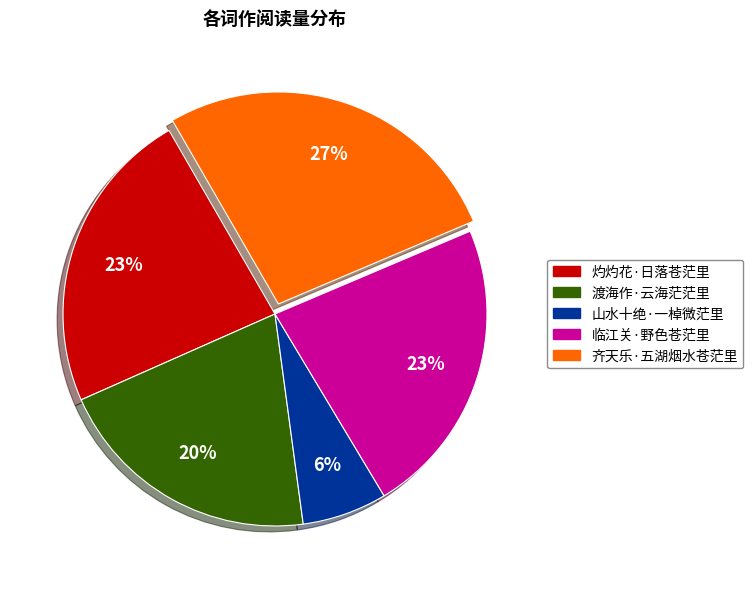

True or false: 渡海作·云海茫茫里 accounts for 20% of the total.

True